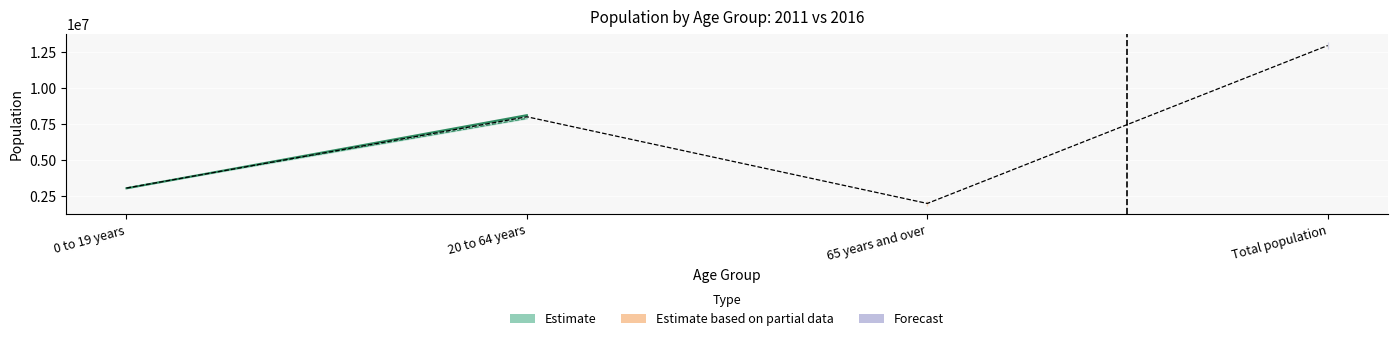

Approximately how many times larger is the value at 0 to 19 years compared to 65 years and over?

1.6